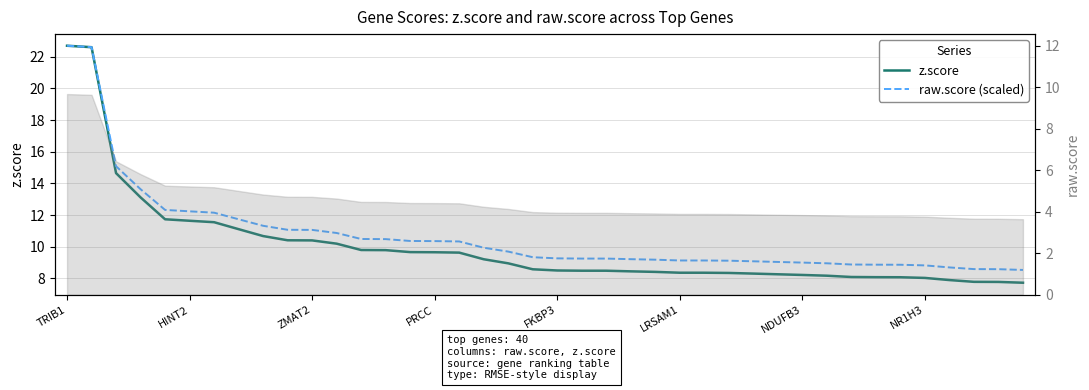

At how many categories does at least one series exceed 8?

40